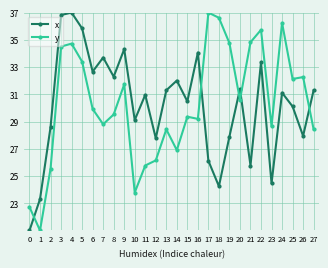

At which label is x closest to 29?

10